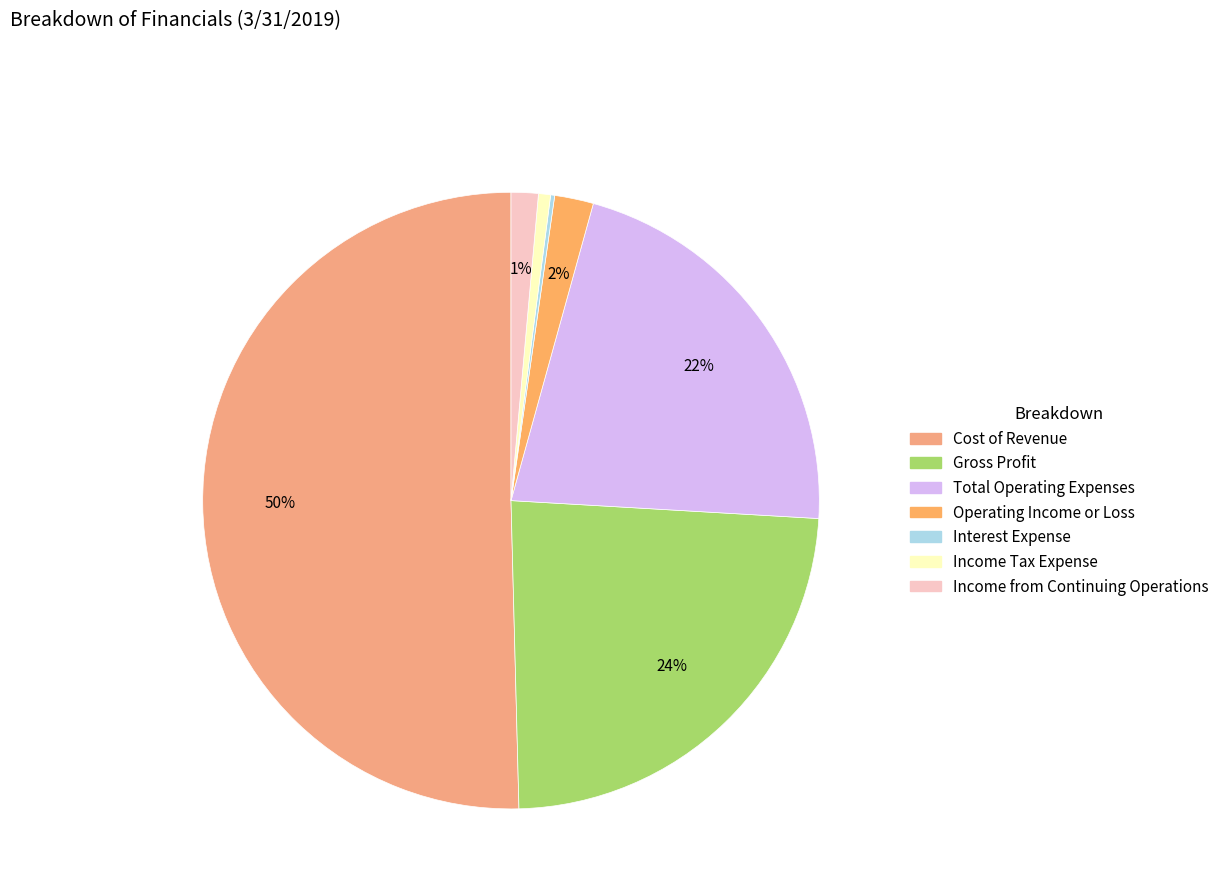

Rank the categories by value from highest to lowest.

Cost of Revenue, Gross Profit, Total Operating Expenses, Operating Income or Loss, Income from Continuing Operations, Income Tax Expense, Interest Expense